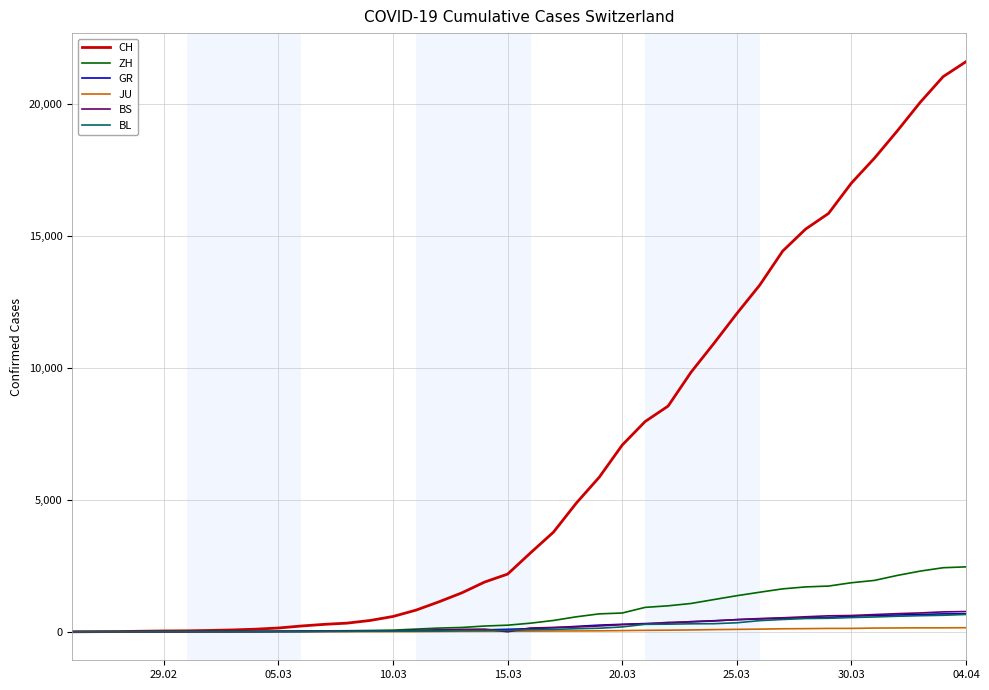

What are all the series names shown in the legend?

CH, ZH, GR, JU, BS, BL